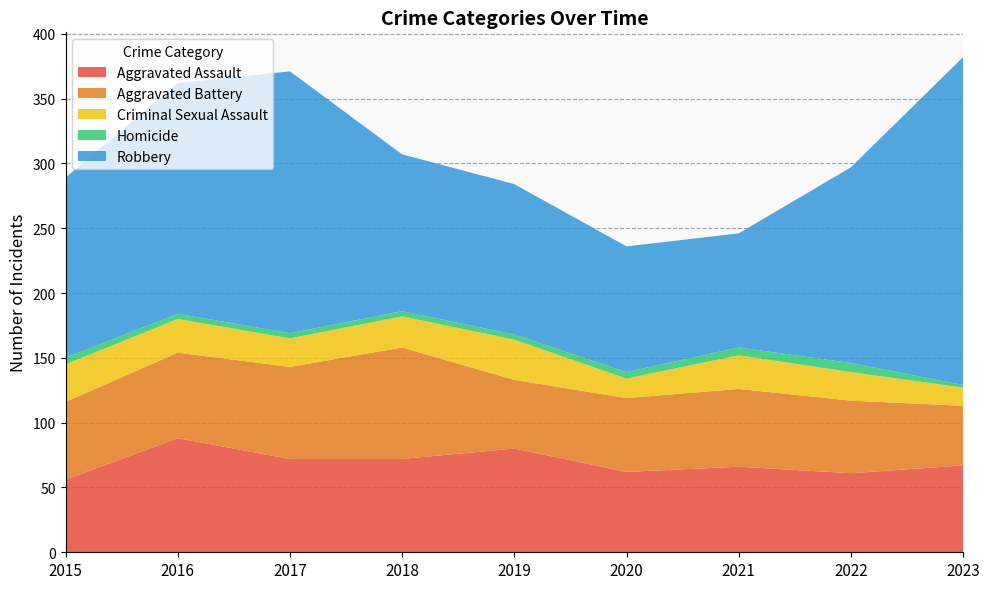

Reading left to right, what are all the values shown in this chart?

Aggravated Assault: 56	88	72	72	80	62	66	61	67
Aggravated Battery: 60	66	71	86	53	57	60	56	46
Criminal Sexual Assault: 29	26	22	24	31	15	26	22	14
Homicide: 5	4	4	4	4	5	6	7	2
Robbery: 139	178	202	121	116	97	88	151	253